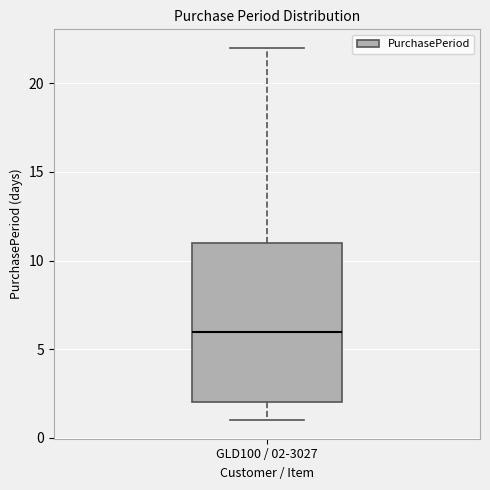

Where does the upper whisker of the box for GLD100 / 02-3027 end on the y-axis? The values are not printed on the chart, so give them approximately, as read against the axis.

22